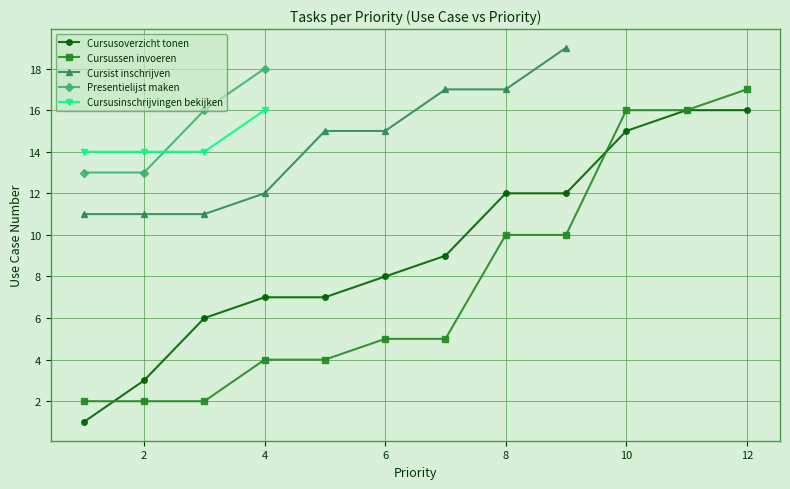

What is the highest value of the Cursusoverzicht tonen series?

16